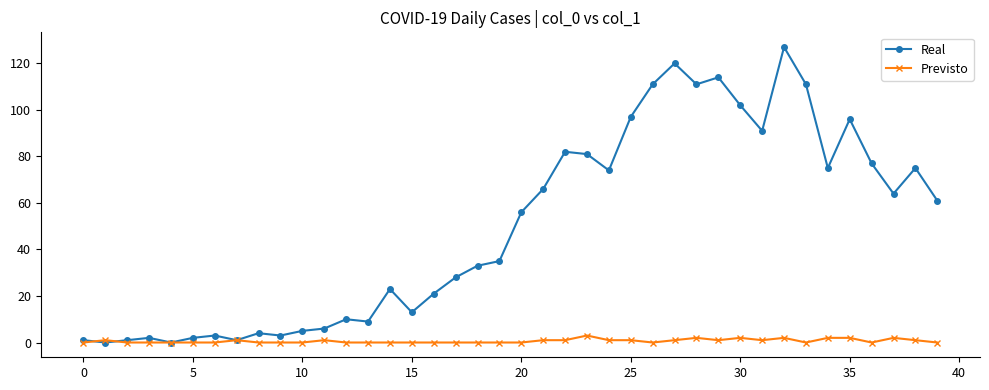

Which series has the largest range (max minus min)?

Real